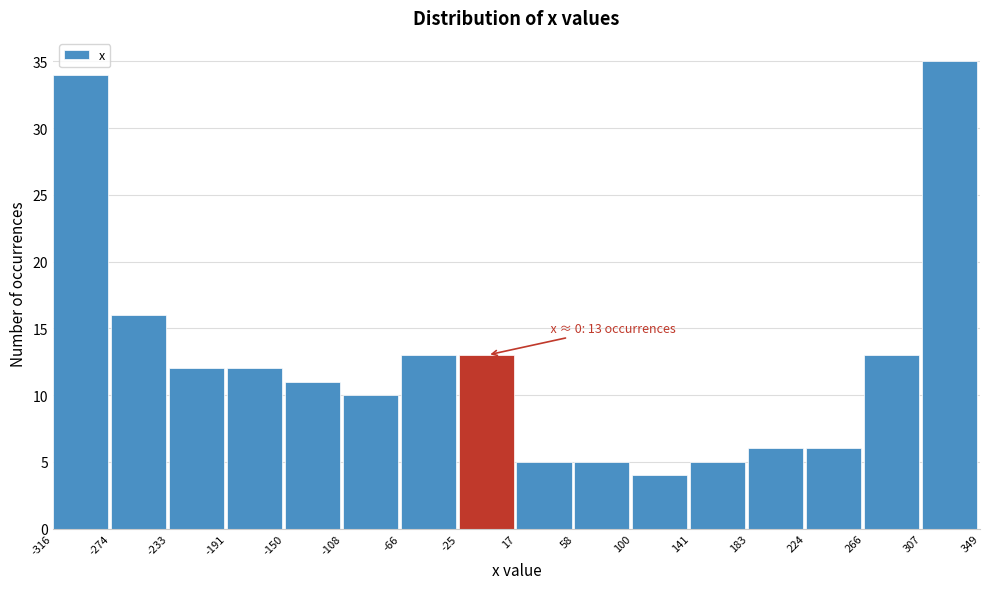

Which range on the x-axis has the tallest bar?

307 to 349